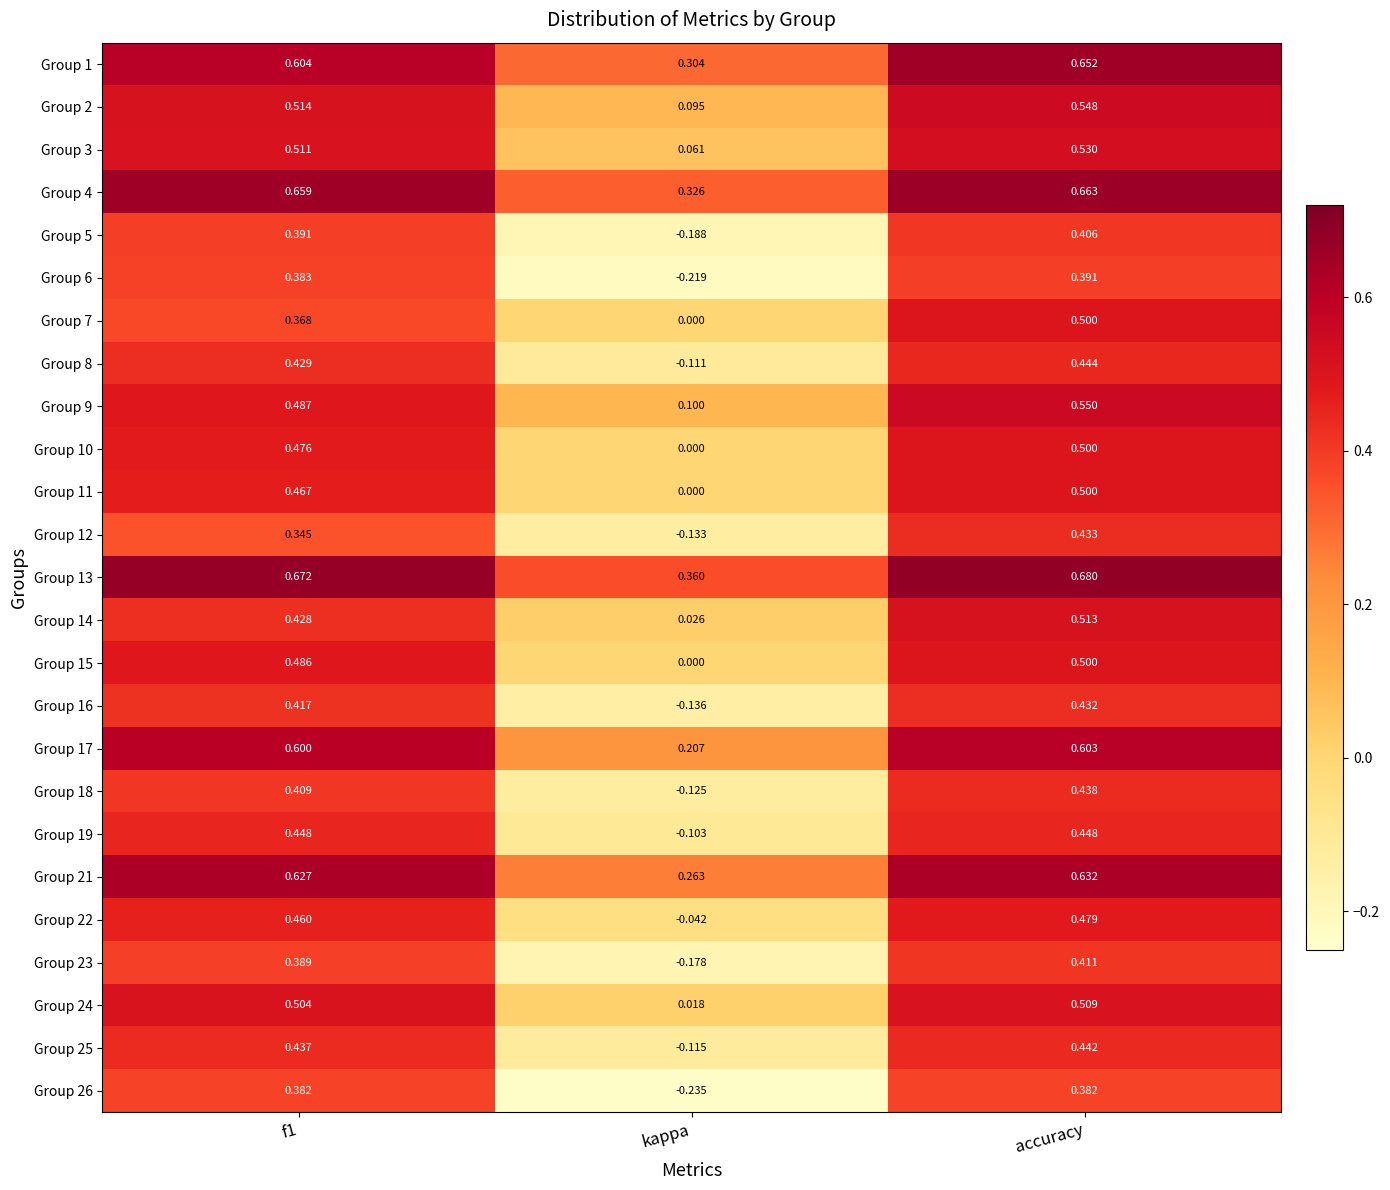

How many distinct data groups are displayed?

25